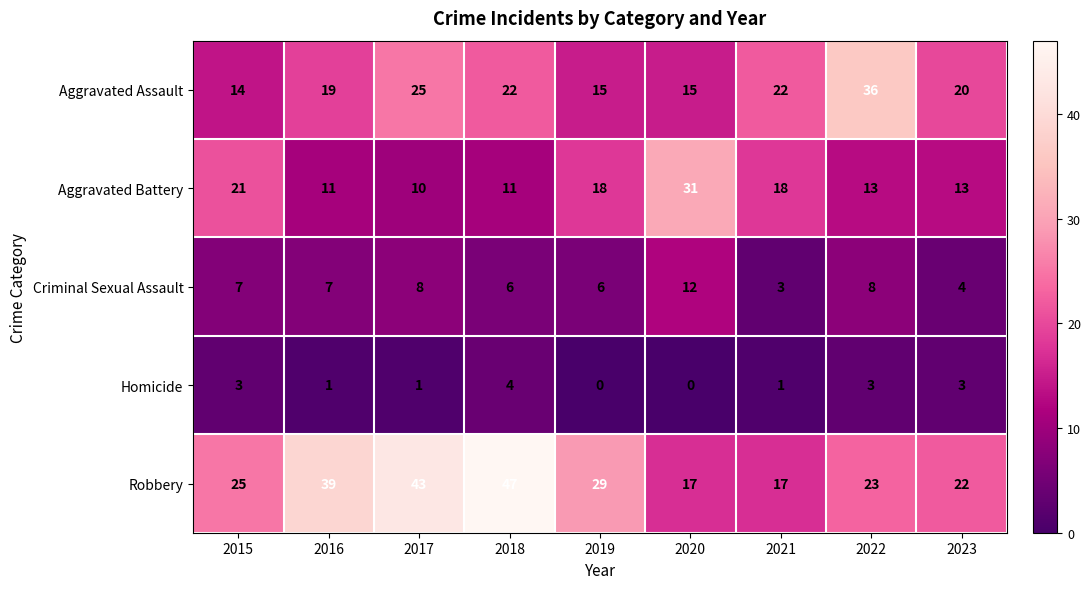

What is the sum of the Criminal Sexual Assault values at 2020 and 2019?

18